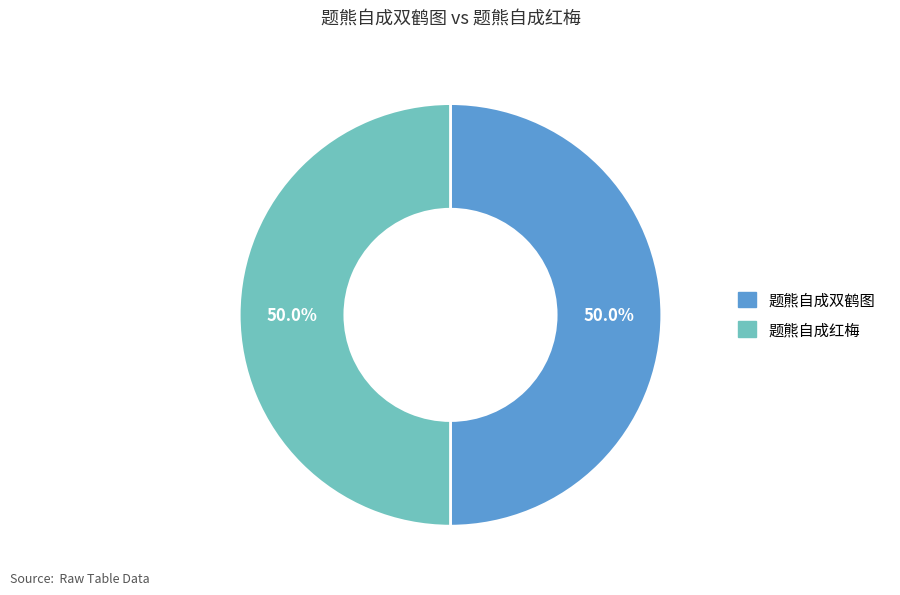

Count the number of slices in the pie.

2